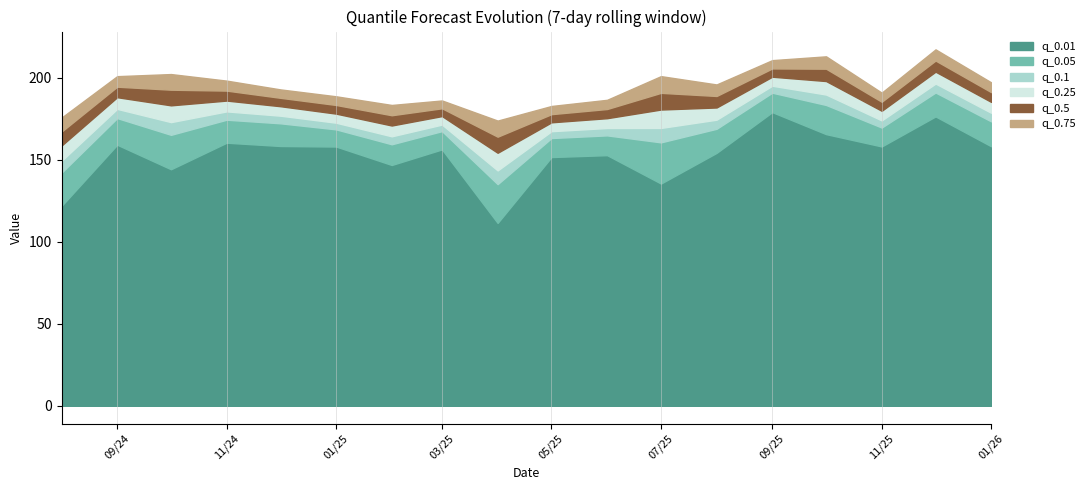

Reading left to right, transcribe all the data shown in this chart.

q_0.01: 2024-08-01=121.9	2024-09-01=159.2	2024-10-01=144.3	2024-11-01=160.5	2024-12-01=158.5	2025-01-01=158.1	2025-02-01=146.9	2025-03-01=156.4	2025-04-01=111.6	2025-05-01=151.7	2025-06-01=152.9	2025-07-01=135.6	2025-08-01=154.3	2025-09-01=179.1	2025-10-01=165.7	2025-11-01=158.2	2025-12-01=176.5	2026-01-01=158.3
q_0.05: 2024-08-01=142.2	2024-09-01=175.5	2024-10-01=165.3	2024-11-01=174.5	2024-12-01=172.3	2025-01-01=168.6	2025-02-01=159.5	2025-03-01=167.5	2025-04-01=135.2	2025-05-01=163.3	2025-06-01=164.9	2025-07-01=160.7	2025-08-01=169.0	2025-09-01=191.0	2025-10-01=183.5	2025-11-01=169.7	2025-12-01=191.1	2026-01-01=173.5
q_0.1: 2024-08-01=149.4	2024-09-01=181.1	2024-10-01=173.0	2024-11-01=179.6	2024-12-01=176.9	2025-01-01=172.7	2025-02-01=164.4	2025-03-01=171.5	2025-04-01=143.6	2025-05-01=167.5	2025-06-01=169.4	2025-07-01=169.5	2025-08-01=174.5	2025-09-01=195.2	2025-10-01=189.9	2025-11-01=174.1	2025-12-01=196.5	2026-01-01=178.7
q_0.25: 2024-08-01=158.7	2024-09-01=188.2	2024-10-01=183.3	2024-11-01=186.2	2024-12-01=182.7	2025-01-01=178.2	2025-02-01=171.0	2025-03-01=176.7	2025-04-01=154.3	2025-05-01=172.9	2025-06-01=175.4	2025-07-01=180.7	2025-08-01=182.0	2025-09-01=200.7	2025-10-01=198.1	2025-11-01=179.9	2025-12-01=203.8	2026-01-01=185.3
q_0.5: 2024-08-01=167.3	2024-09-01=194.6	2024-10-01=192.8	2024-11-01=192.2	2024-12-01=187.8	2025-01-01=183.5	2025-02-01=177.2	2025-03-01=181.5	2025-04-01=164.1	2025-05-01=177.9	2025-06-01=181.0	2025-07-01=190.9	2025-08-01=189.0	2025-09-01=205.8	2025-10-01=205.6	2025-11-01=185.5	2025-12-01=210.6	2026-01-01=191.3
q_0.75: 2024-08-01=175.8	2024-09-01=201.0	2024-10-01=202.3	2024-11-01=198.3	2024-12-01=193.0	2025-01-01=188.8	2025-02-01=183.5	2025-03-01=186.2	2025-04-01=174.0	2025-05-01=182.9	2025-06-01=186.6	2025-07-01=201.1	2025-08-01=196.0	2025-09-01=210.8	2025-10-01=213.1	2025-11-01=191.0	2025-12-01=217.4	2026-01-01=197.3